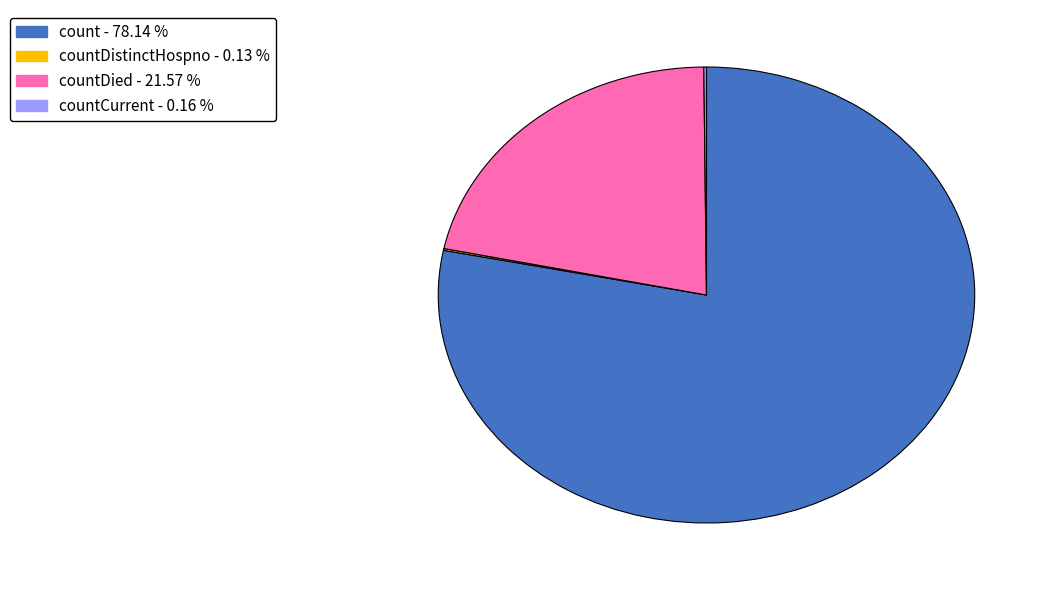

Is there a majority slice in this chart?

Yes